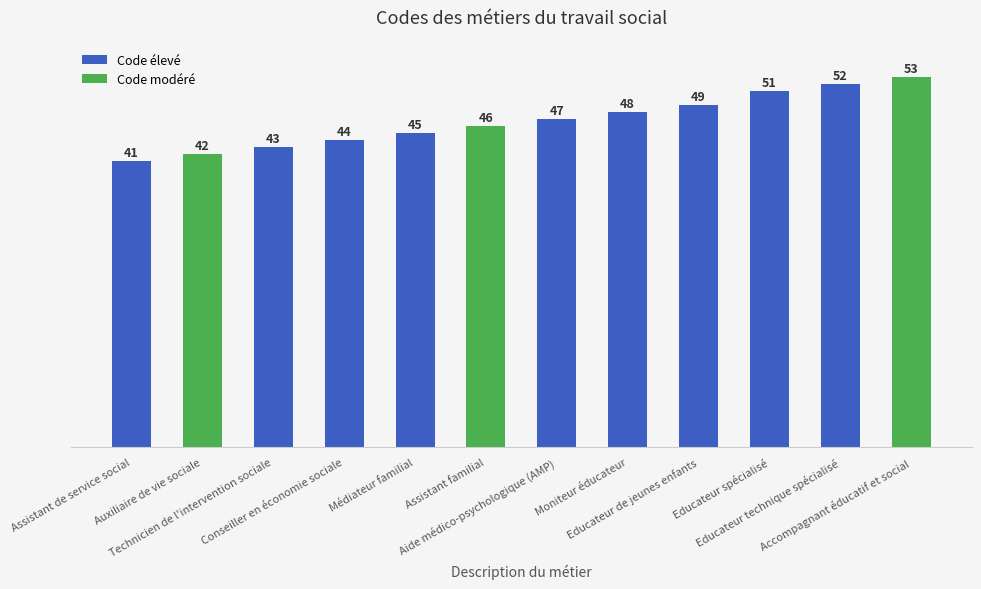

Which label corresponds to the largest value in the chart?

Accompagnant éducatif et social